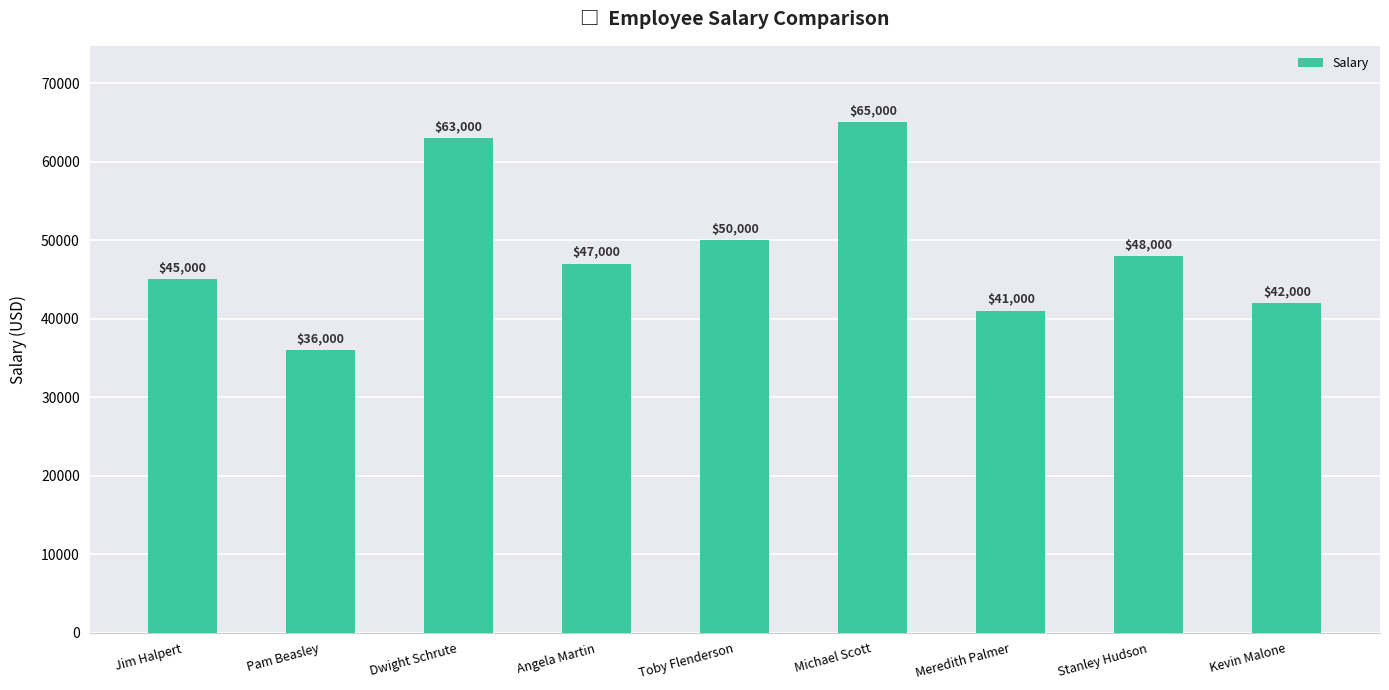

List the labels in order of value, smallest first.

Pam Beasley, Meredith Palmer, Kevin Malone, Jim Halpert, Angela Martin, Stanley Hudson, Toby Flenderson, Dwight Schrute, Michael Scott